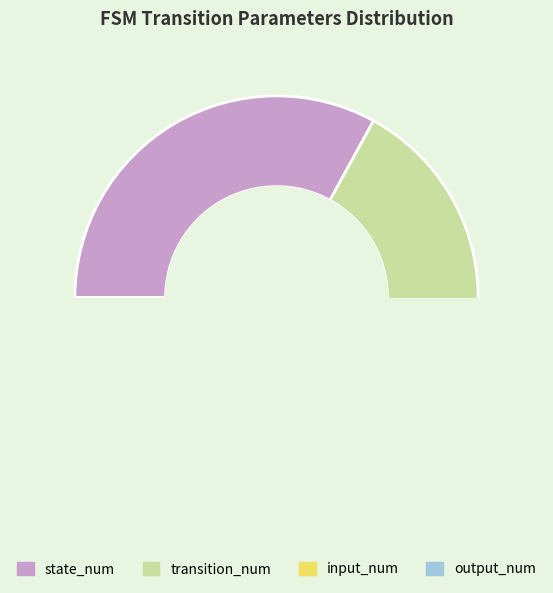

Does input_num account for over 50% of the chart?

No